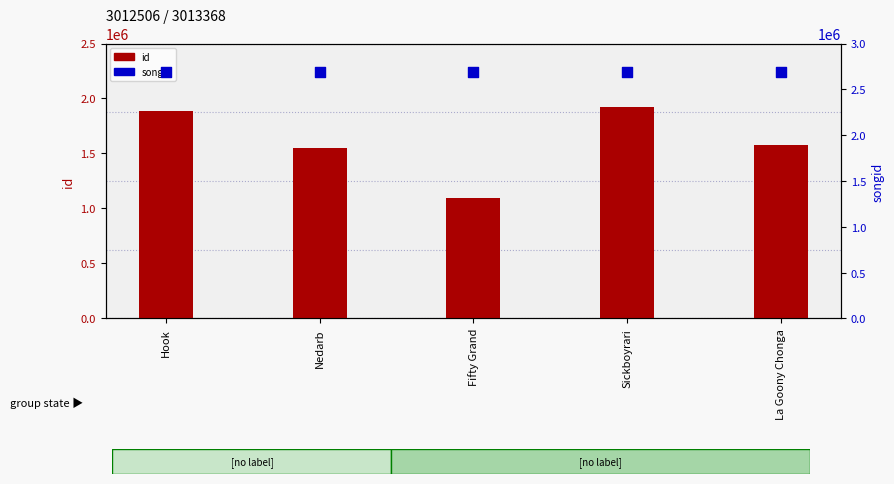

Which series reaches the maximum Y coordinate?

songid